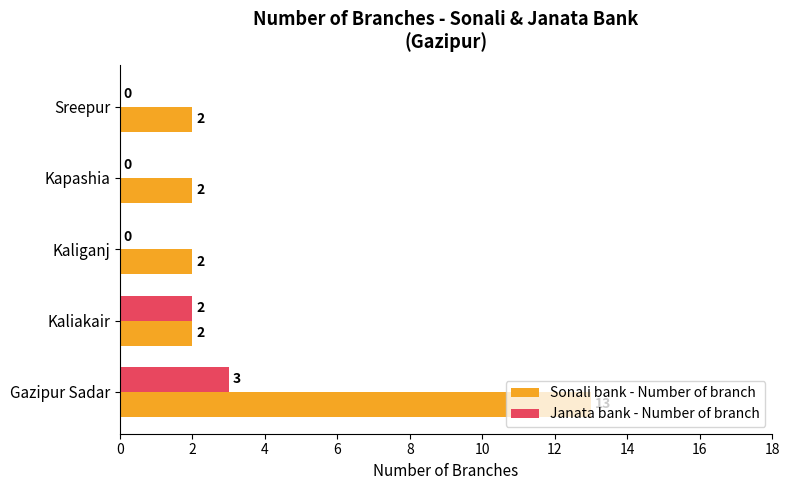

Is it true that Sonali bank - Number of branch equals 1 at Kaliganj?

False